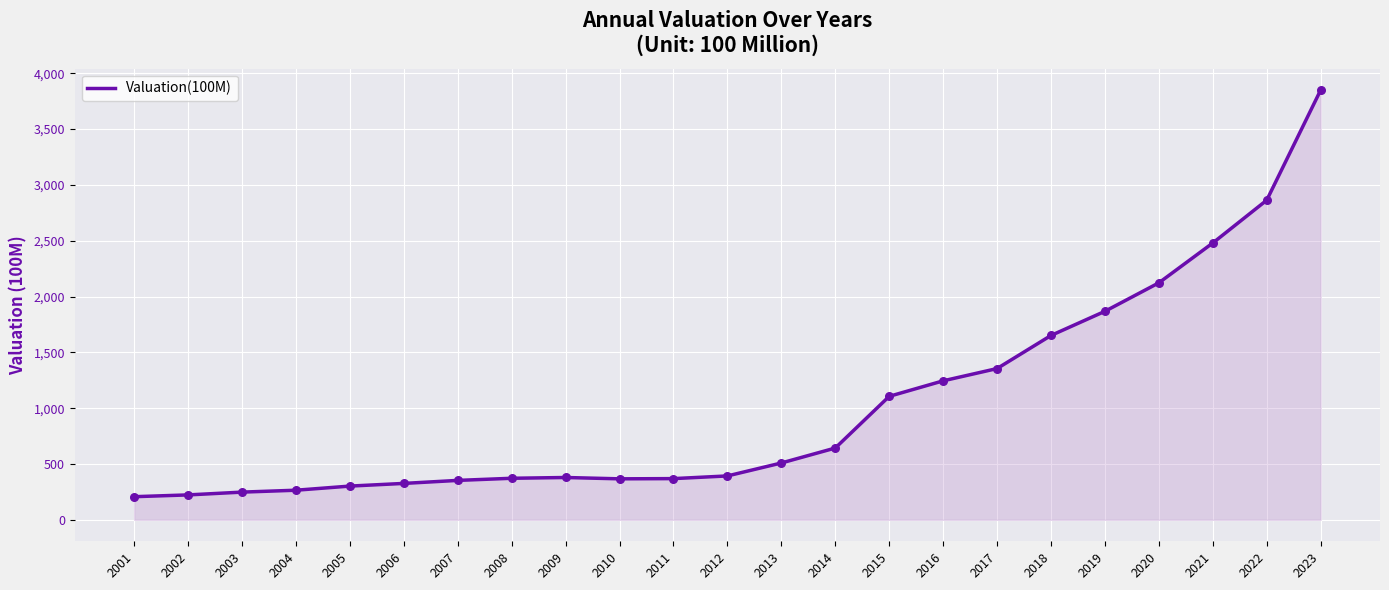

What is the change in value from 2012 to 2017?

+962.0